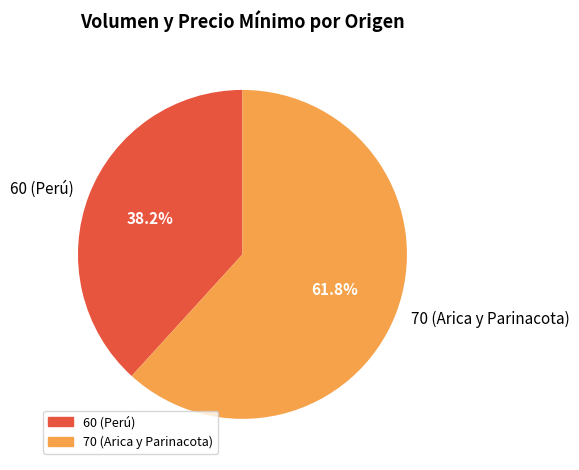

Is the sum of 60 (Perú) and 70 (Arica y Parinacota) greater than half?

Yes